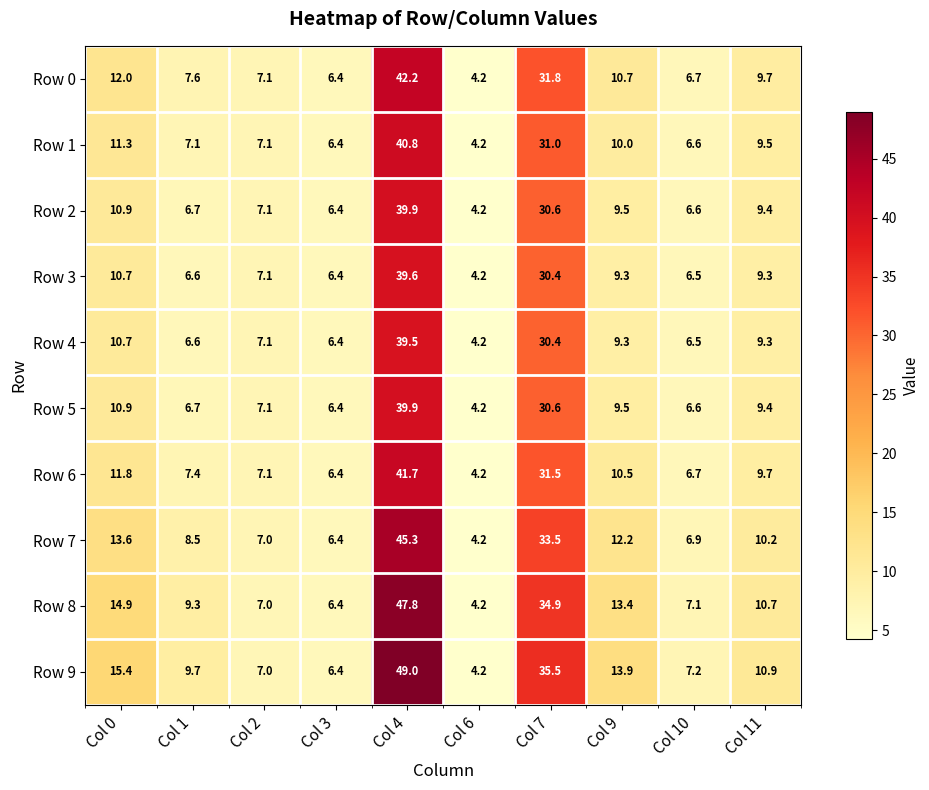

The Row 5 series shows 7.3 at Col 6. True or false?

False